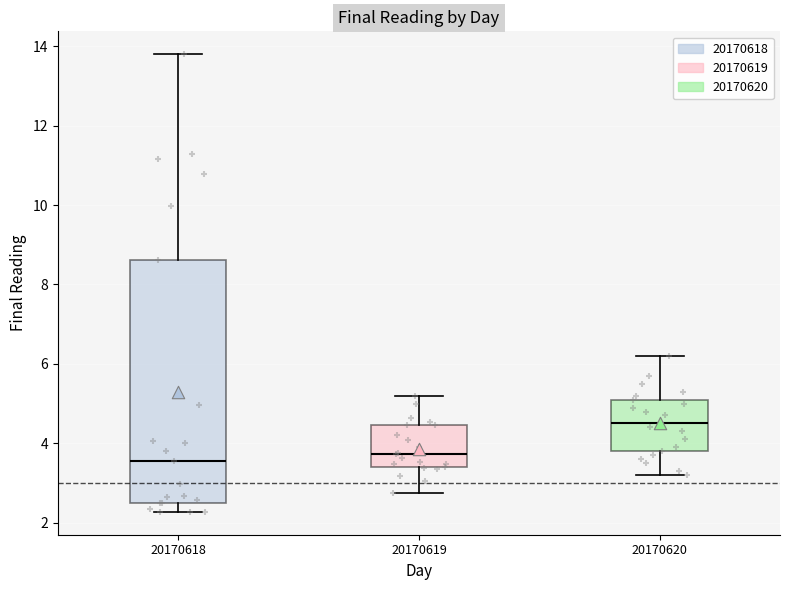

Reading left to right, transcribe this box plot: for each box, give where its median line is, the range the box spans, and where its two whiskers end, as read against the y-axis. The values are not printed on the chart, so give them approximately, as read against the axis.

20170618: median 3.6, box 2.6 to 8.6, whiskers 2.2 to 13.8
20170619: median 3.8, box 3.4 to 4.4, whiskers 2.8 to 5.2
20170620: median 4.6, box 3.8 to 5.2, whiskers 3.2 to 6.2